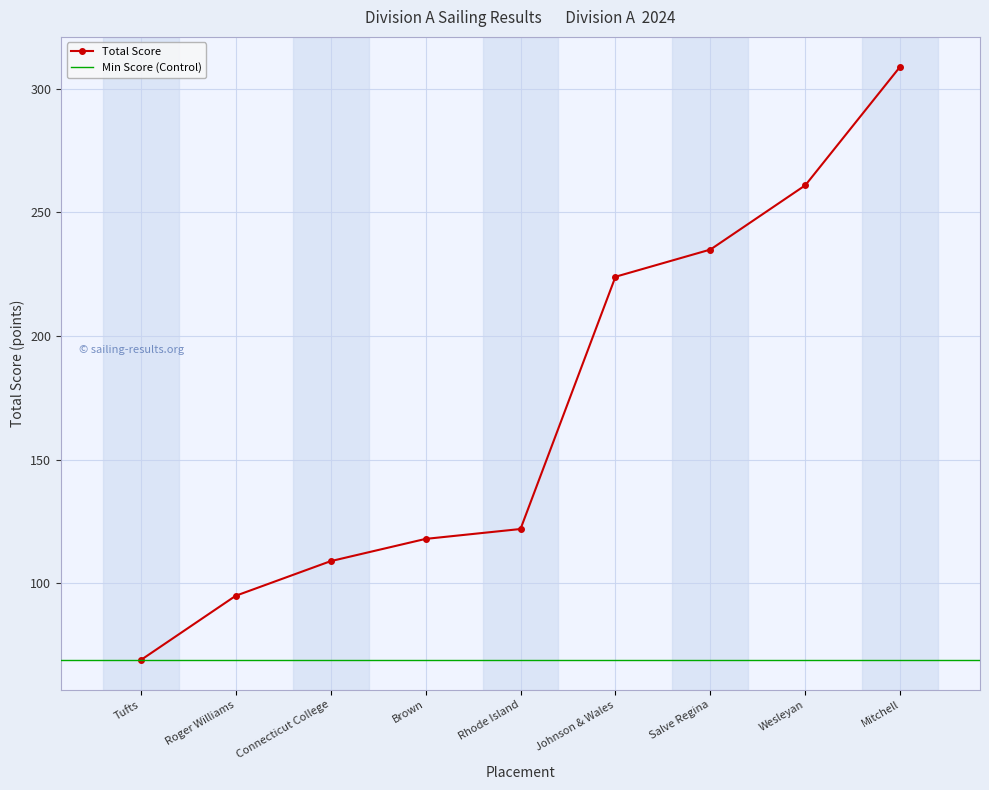

Is it true that Total Score equals 210 at Rhode Island?

False